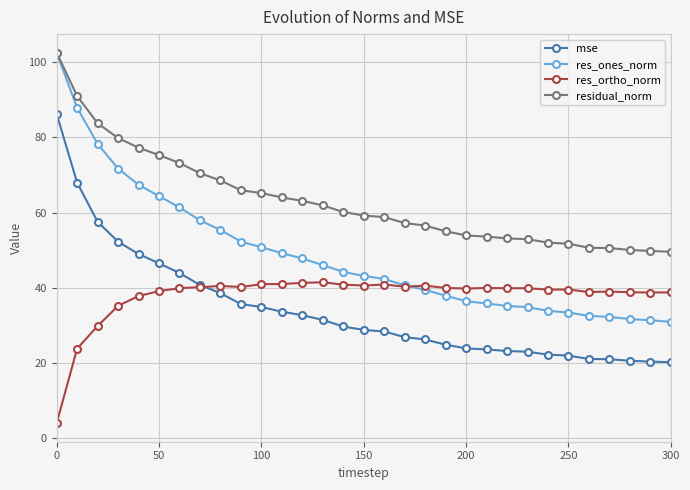

How many values in the res_ones_norm series are below 43?

15